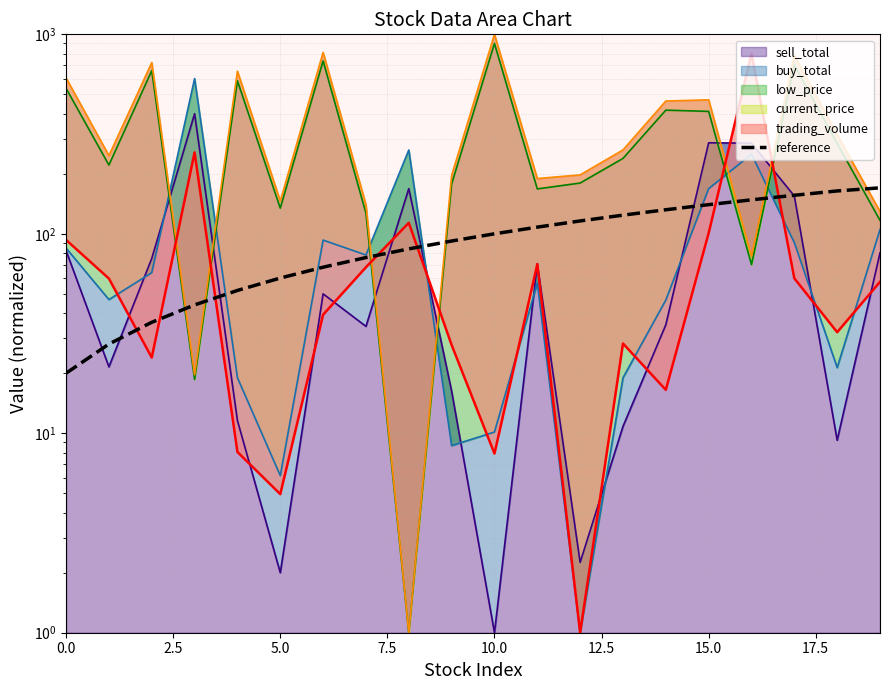

Approximately how many times larger is the value at 12 compared to 9?

1.3